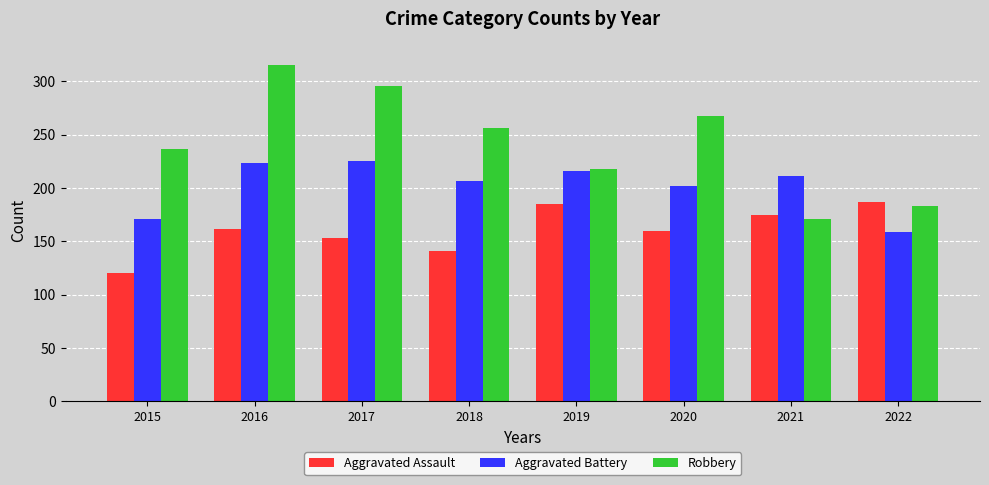

The Aggravated Battery series shows 57 at 2015. True or false?

False